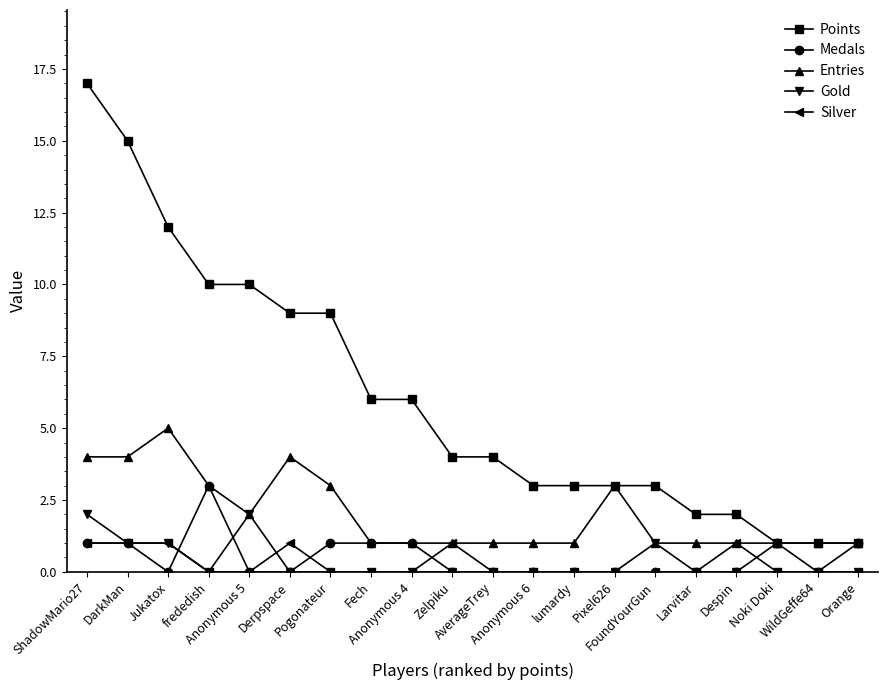

Which series changed the most between Pixel626 and FoundYourGun?

Entries